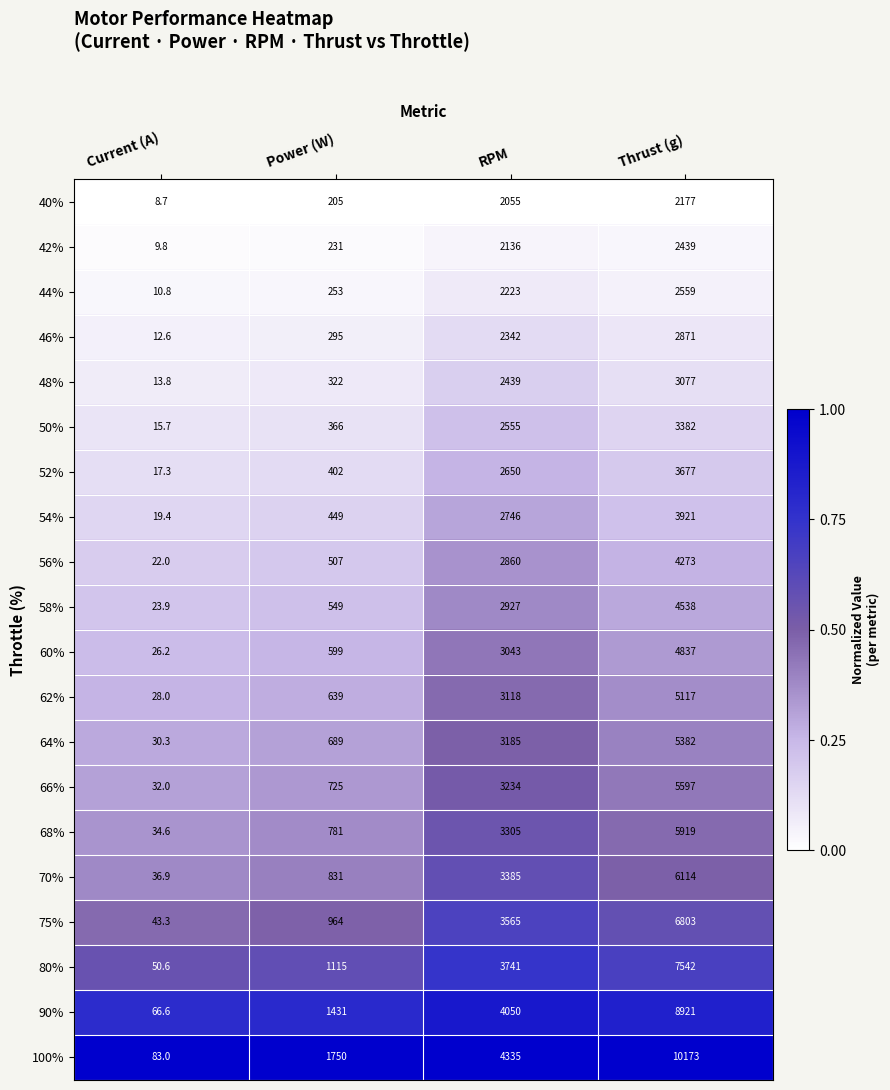

What is the total value across all series at Power (W)?

13103.0